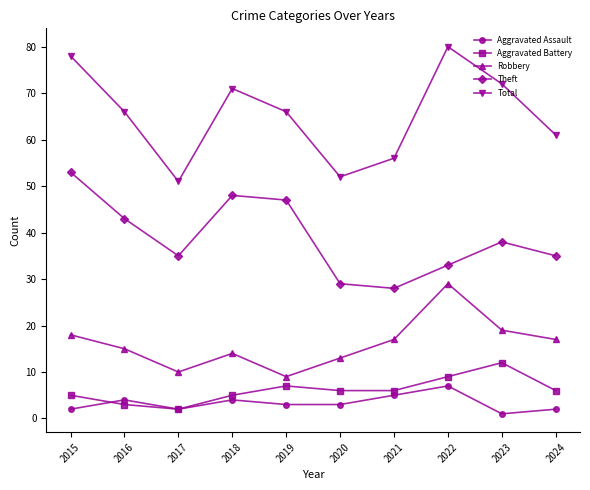

Where is the first local minimum for Robbery?

2017